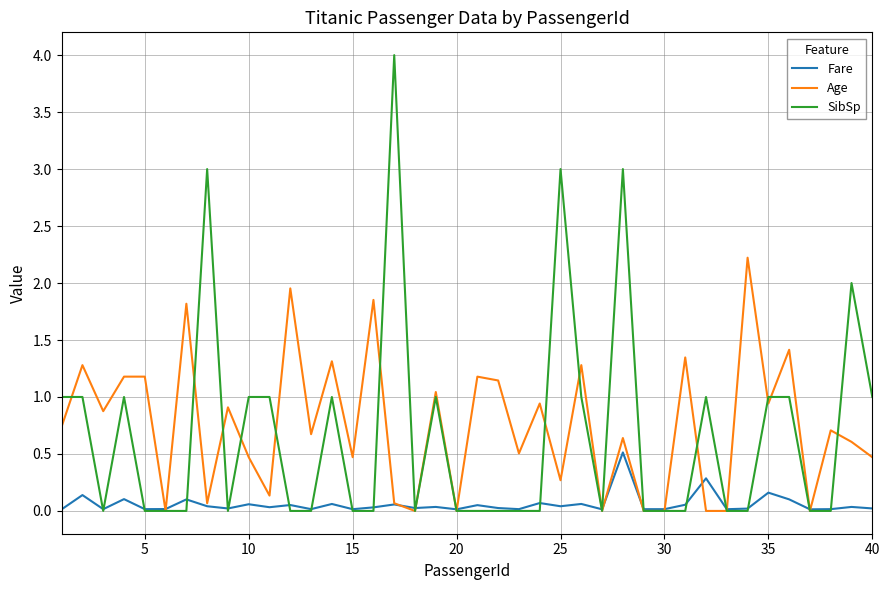

How many lines are shown in the chart?

3